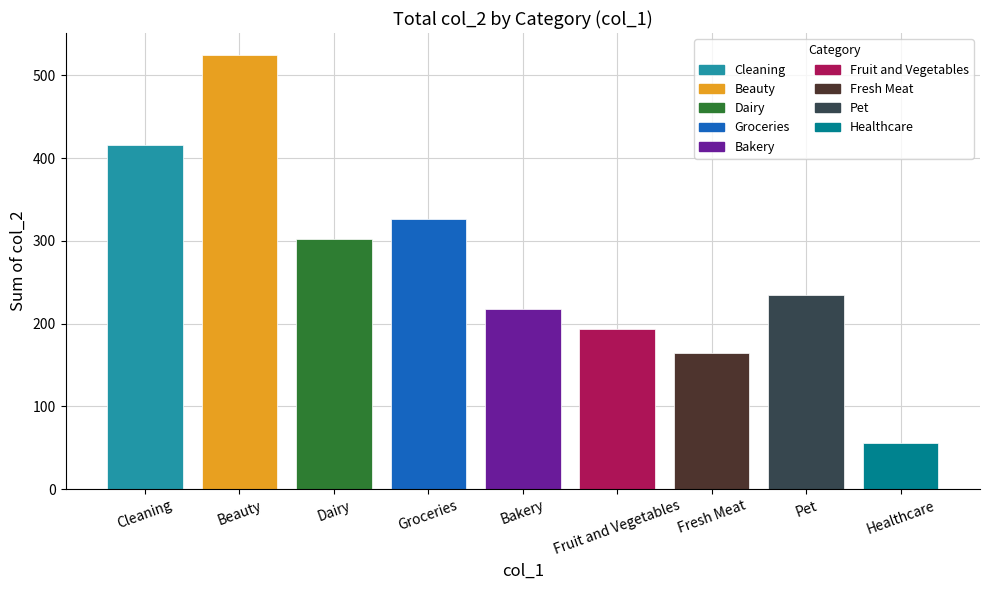

What is the label of the 2nd bar from the right?

Pet